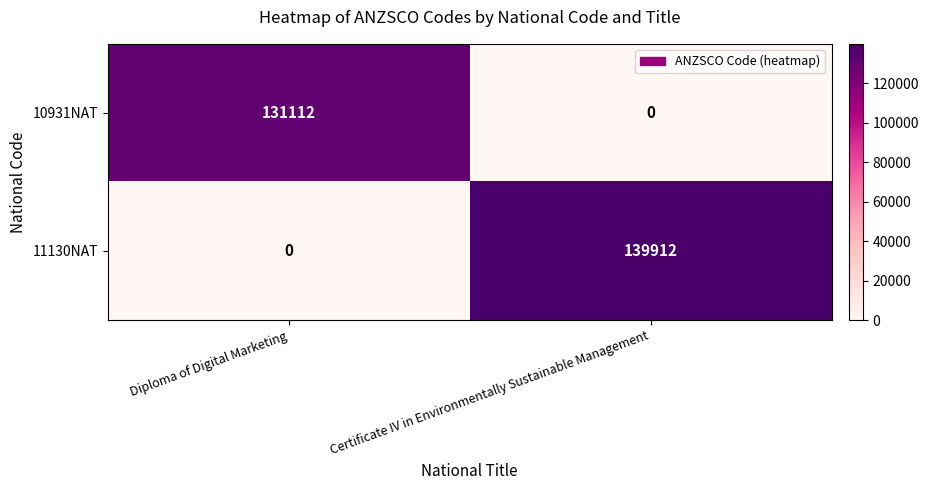

Reading left to right, transcribe all the data shown in this chart.

10931NAT: 131112	0
11130NAT: 0	139912